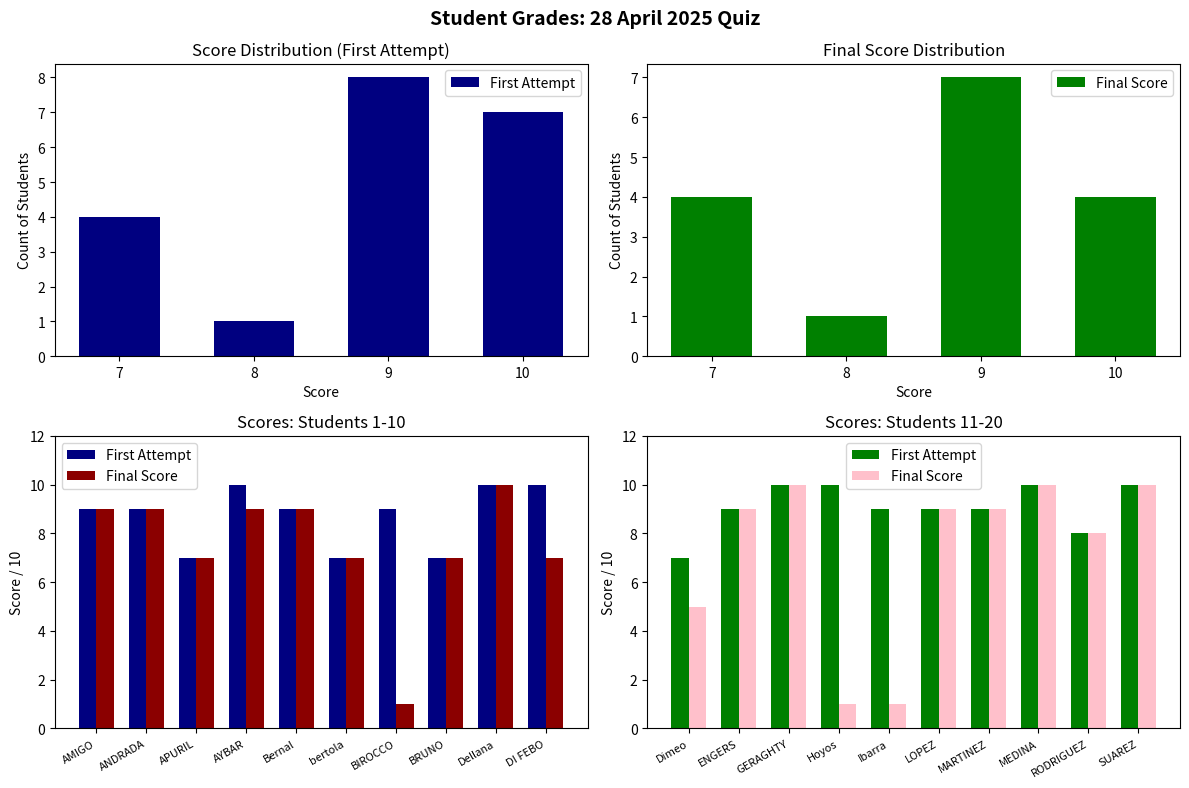

The value of Final Score at Hoyos is 1. True or false?

False